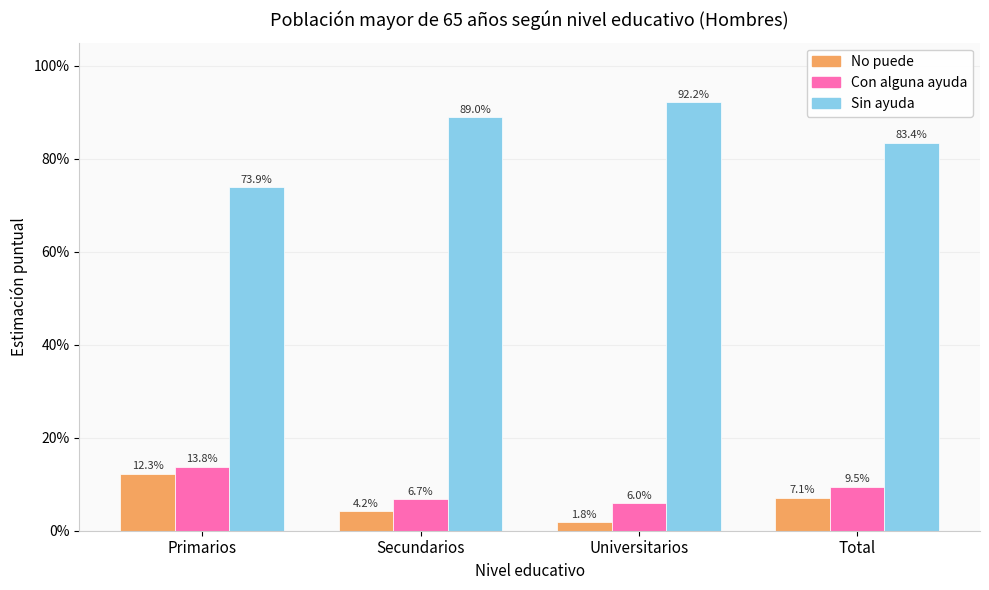

What are all the series names shown in the legend?

No puede, Con alguna ayuda, Sin ayuda